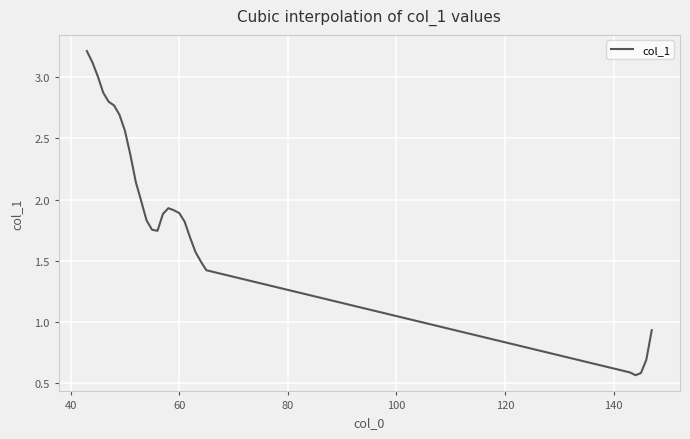

What is the difference between the maximum and minimum values?

2.7